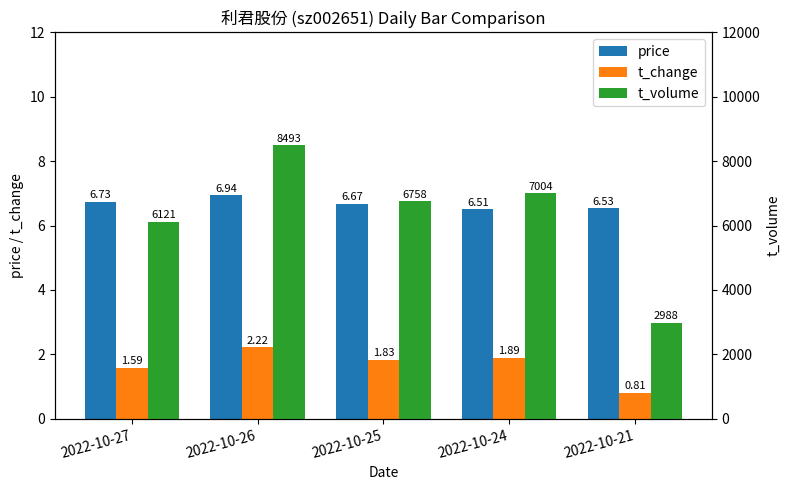

True or false: t_volume has a value of 7004.0 at 2022-10-24.

True